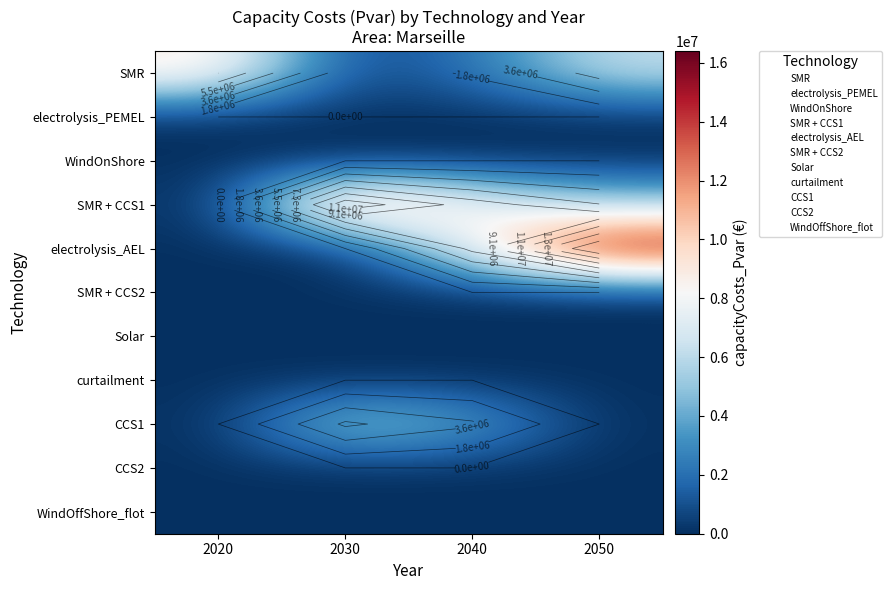

Rank the series at 2030 from highest to lowest value.

SMR + CCS1, CCS1, SMR, electrolysis_PEMEL, WindOnShore, electrolysis_AEL, SMR + CCS2, Solar, curtailment, CCS2, WindOffShore_flot